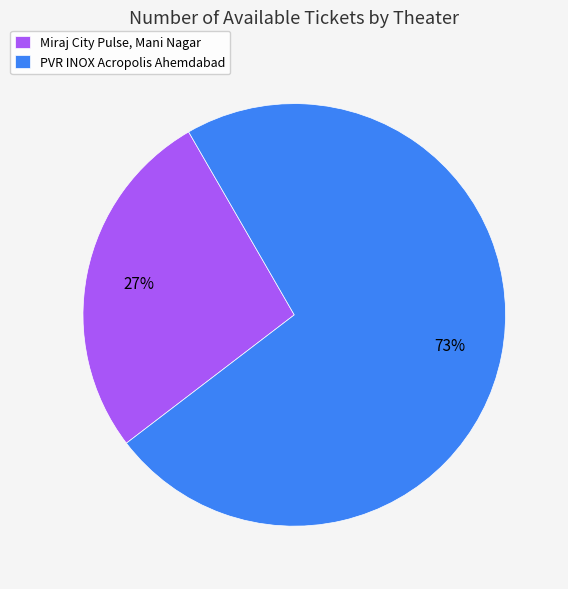

Approximately how many times larger is the value at Miraj City Pulse, Mani Nagar compared to PVR INOX Acropolis Ahemdabad?

0.4